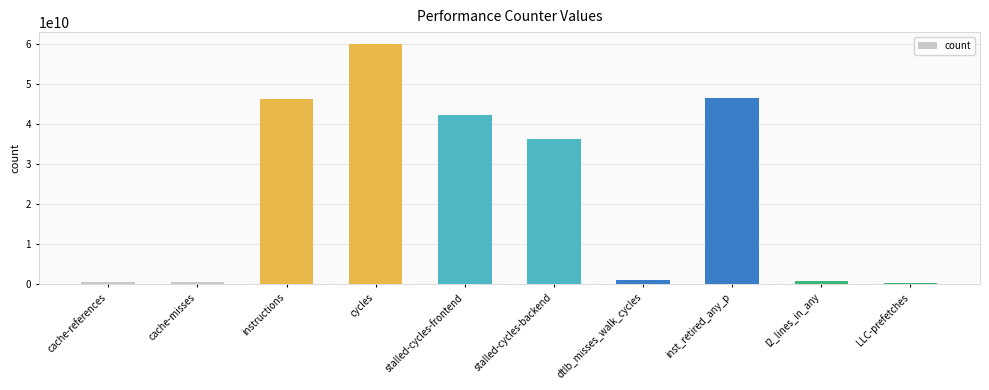

What is the label of the 3rd bar from the left?

instructions